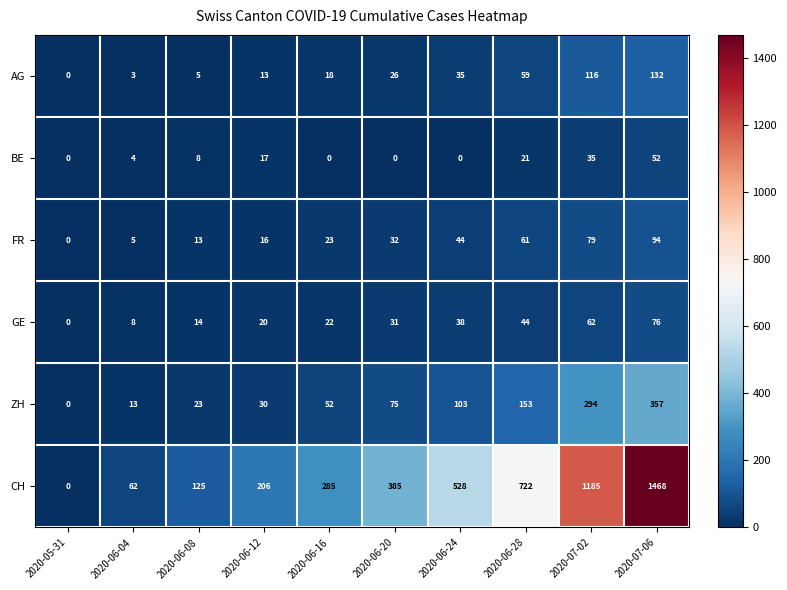

Is it true that BE equals 60 at 2020-07-02?

False